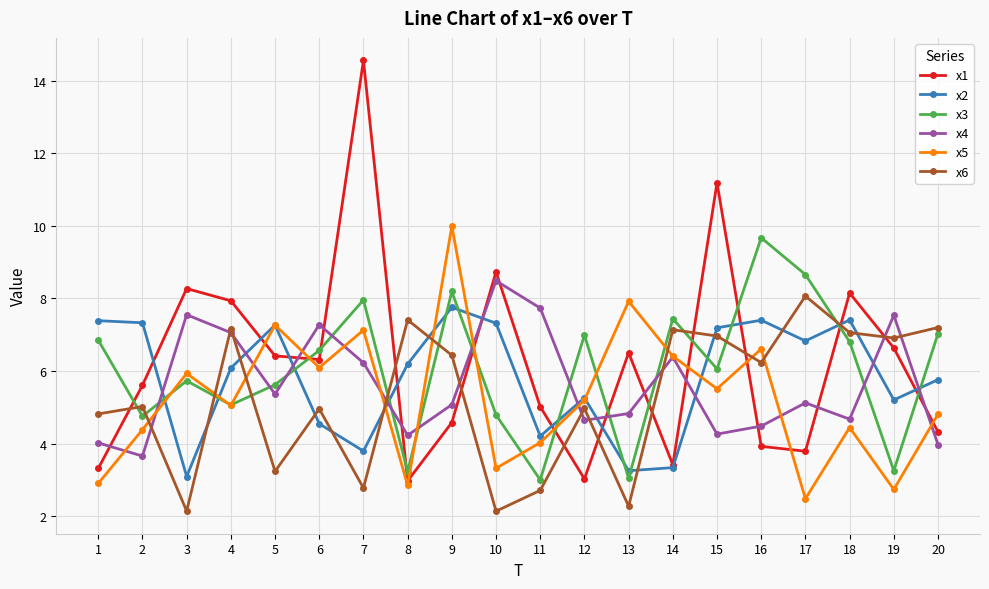

What is the value of the x3 point at the 6th from the left?

6.6